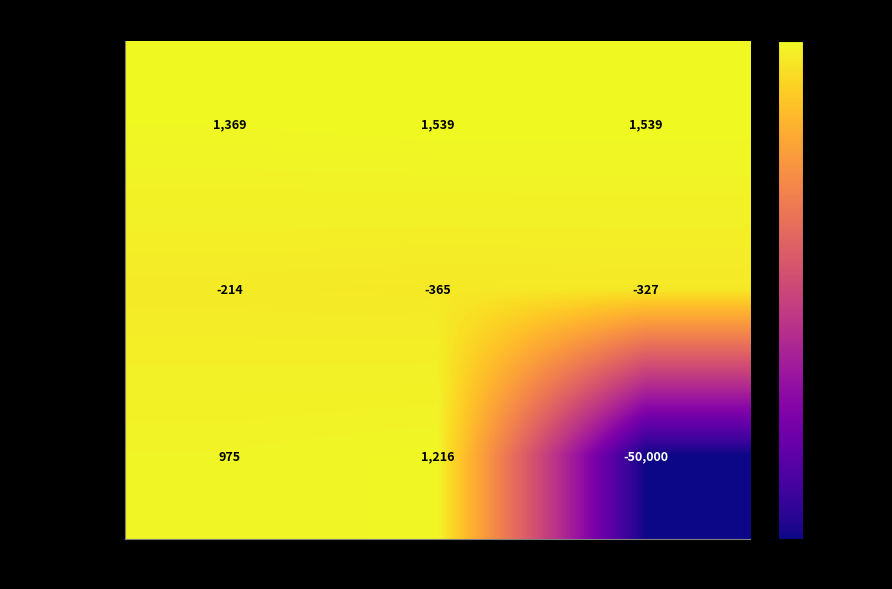

Which series has the largest range (max minus min)?

154 trades (orig)